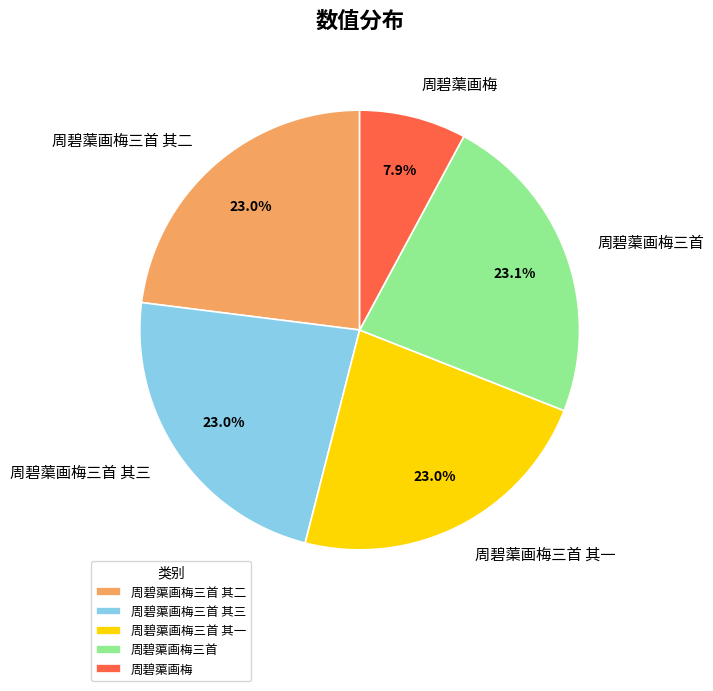

Which category has the smallest portion of the pie?

周碧蕖画梅